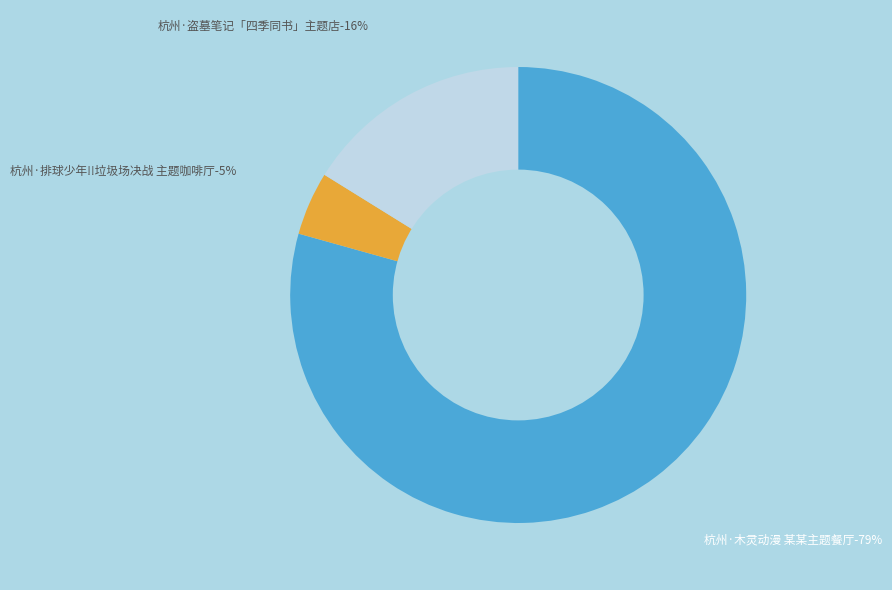

Which has a higher value, 杭州·木灵动漫 某某主题餐厅 or 杭州·排球少年!!垃圾场决战 主题咖啡厅?

杭州·木灵动漫 某某主题餐厅